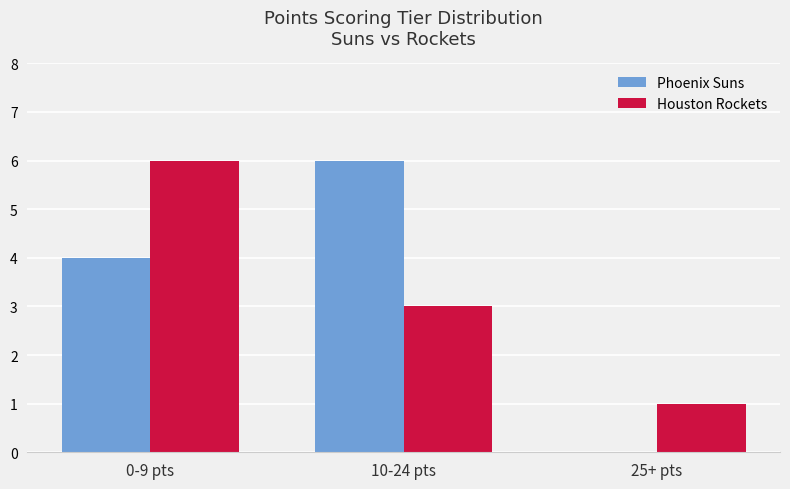

Is the value of Houston Rockets at 10-24 pts greater than the value of Phoenix Suns at 0-9 pts?

No